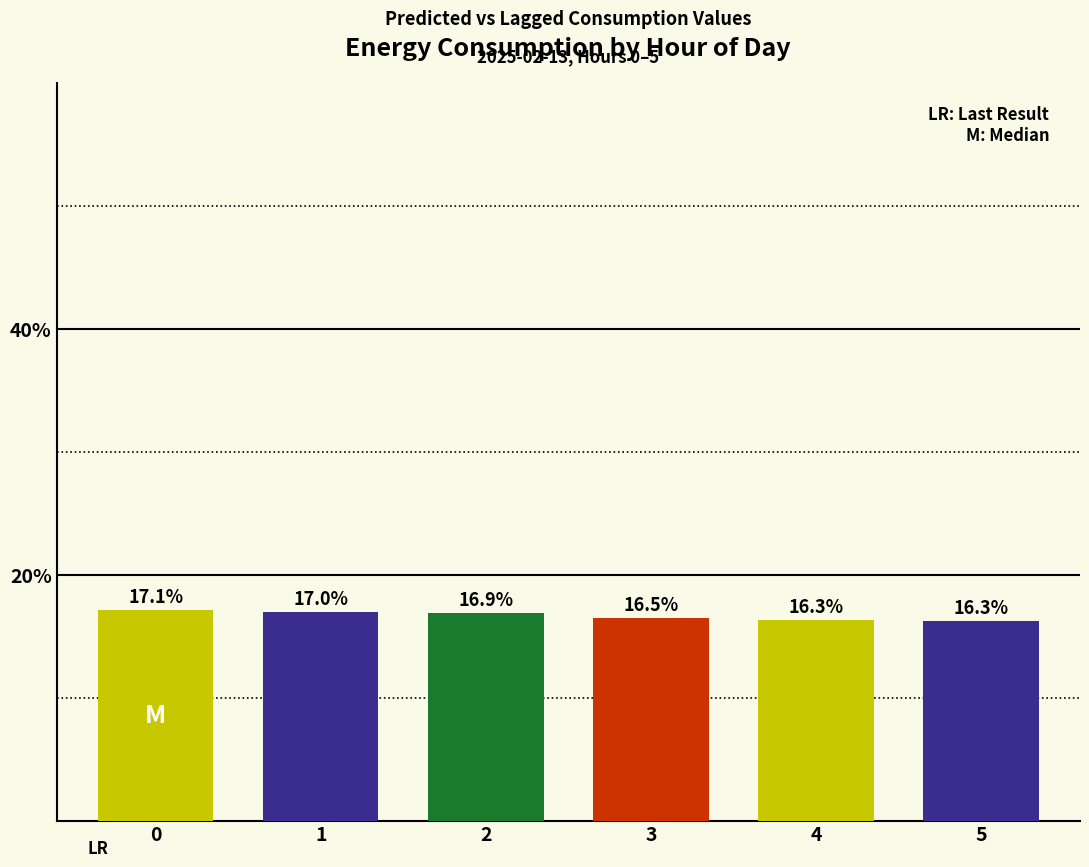

The chart shows a value of 16.3 at 5. True or false?

True